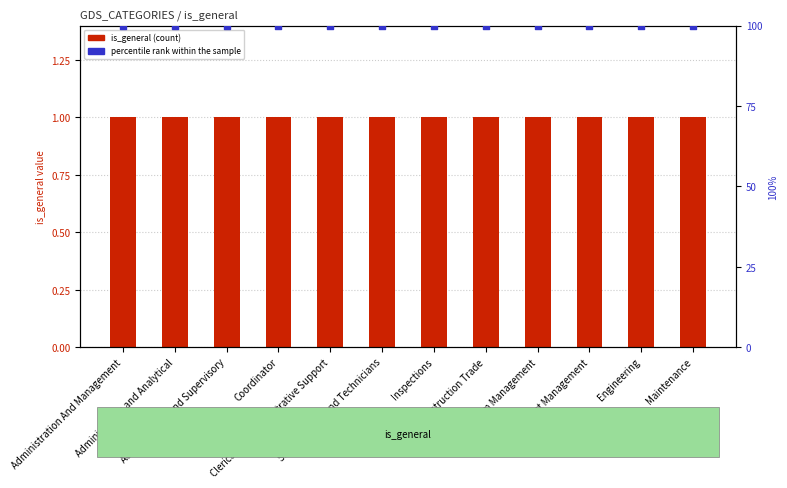

What is the total value across all series at Maintenance?

101